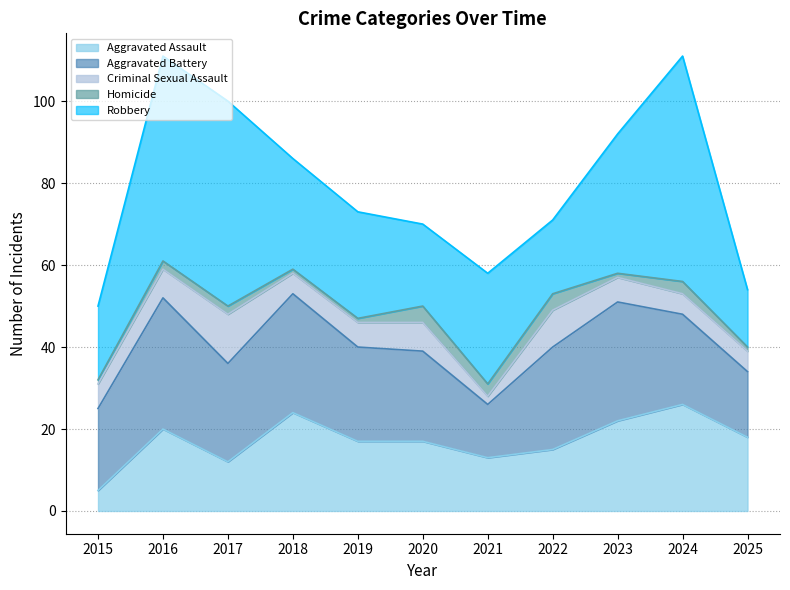

Reading right to left, extract all data points from this chart.

Aggravated Assault: 2025=18	2024=26	2023=22	2022=15	2021=13	2020=17	2019=17	2018=24	2017=12	2016=20	2015=5
Aggravated Battery: 2025=16	2024=22	2023=29	2022=25	2021=13	2020=22	2019=23	2018=29	2017=24	2016=32	2015=20
Criminal Sexual Assault: 2025=5	2024=5	2023=6	2022=9	2021=2	2020=7	2019=6	2018=5	2017=12	2016=7	2015=6
Homicide: 2025=1	2024=3	2023=1	2022=4	2021=3	2020=4	2019=1	2018=1	2017=2	2016=2	2015=1
Robbery: 2025=14	2024=55	2023=34	2022=18	2021=27	2020=20	2019=26	2018=27	2017=50	2016=50	2015=18